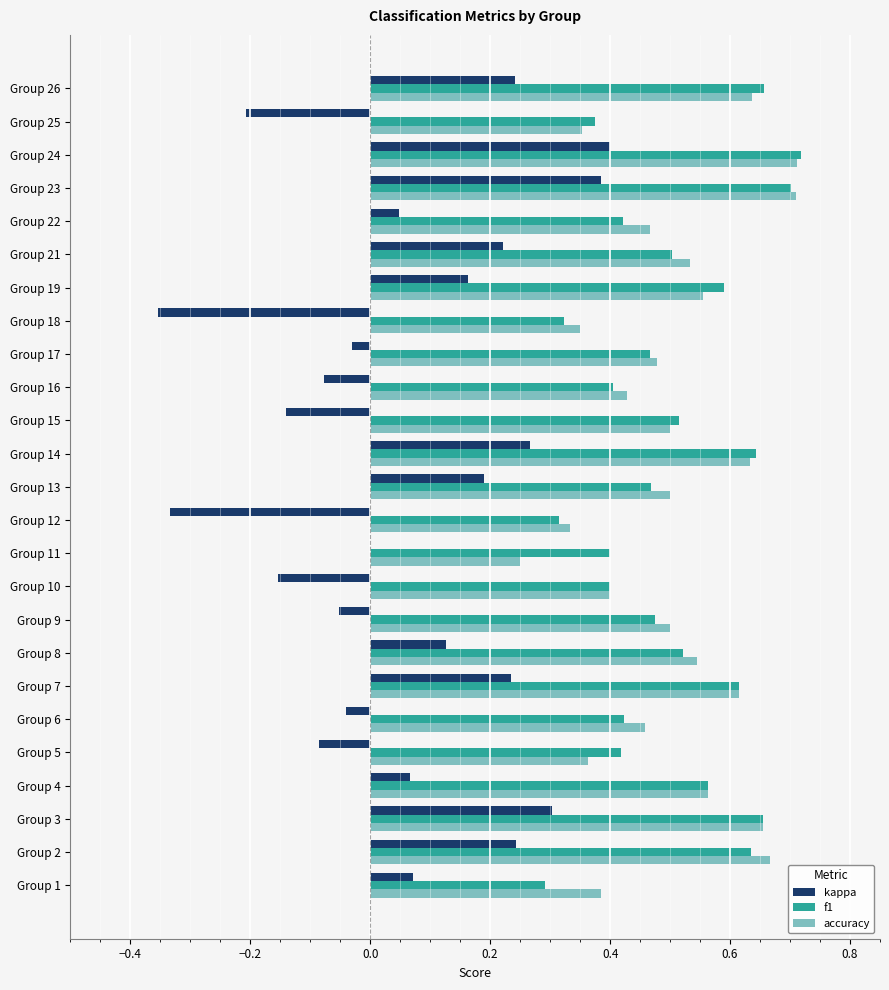

What is the total value across all series at Group 19?

1.3